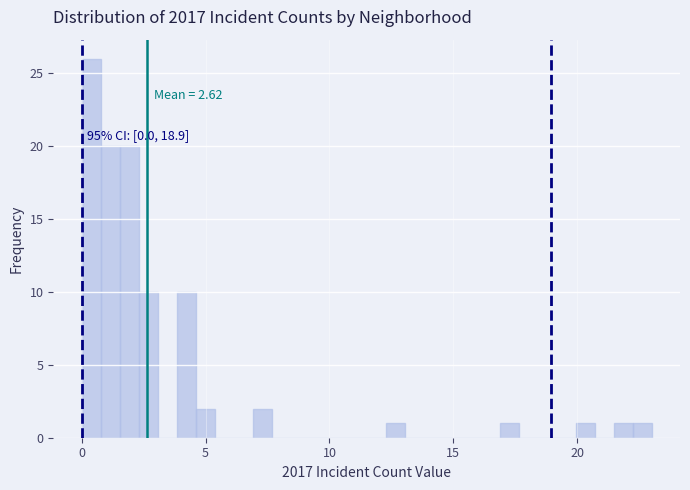

Read against the x-axis, roughly where is the centre of the tallest bar?

0.5